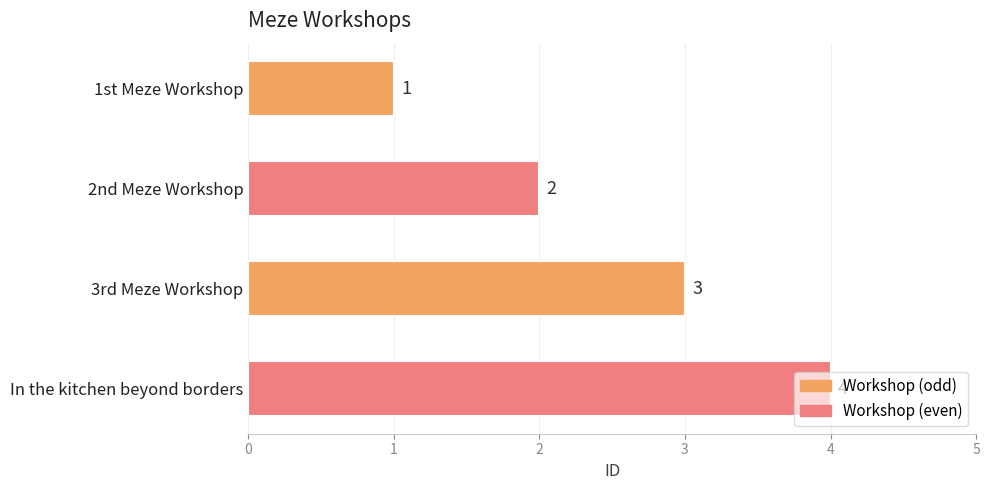

What is the change in value from 1st Meze Workshop to In the kitchen beyond borders?

+3